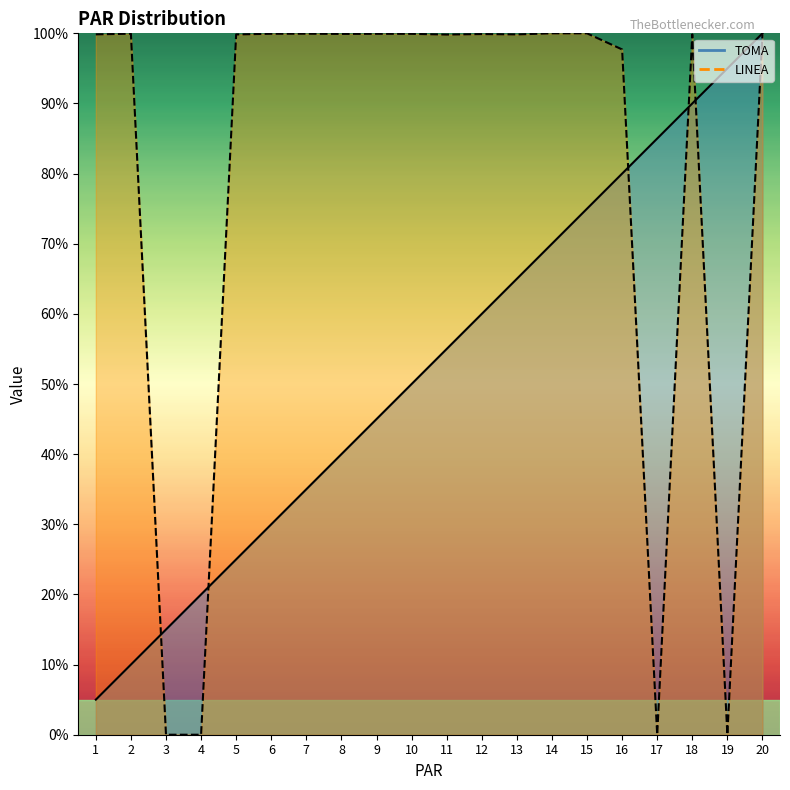

List the labels in order of TOMA value, largest first.

20, 19, 18, 17, 16, 15, 14, 13, 12, 11, 10, 9, 8, 7, 6, 5, 4, 3, 2, 1